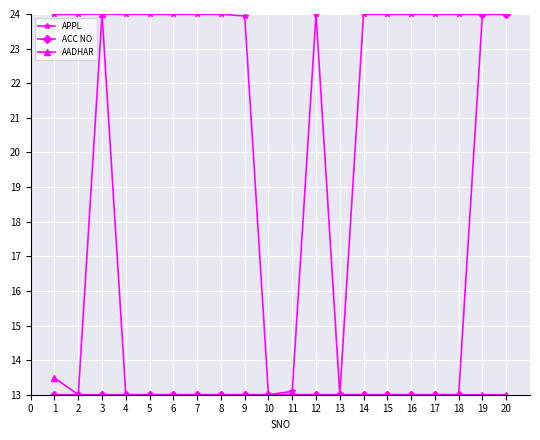

Which series has the largest total across all categories?

APPL